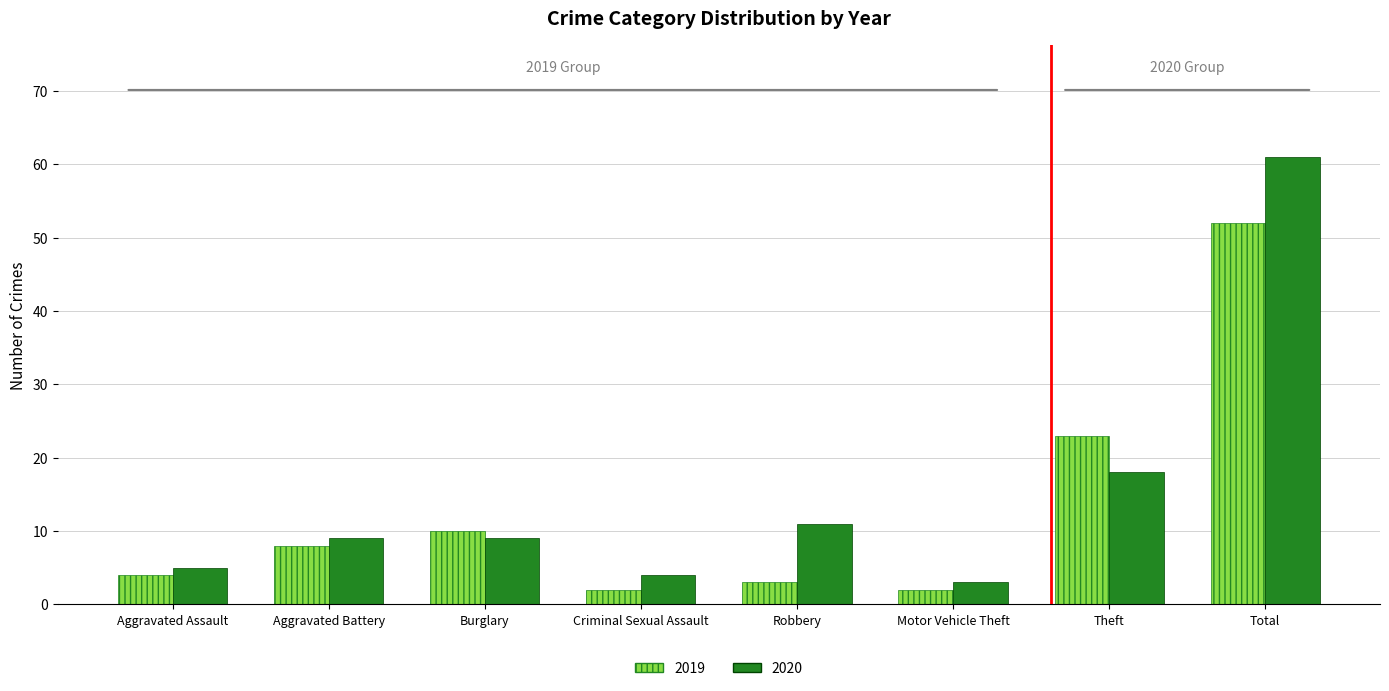

What is the label of the 7th bar from the left?

Theft